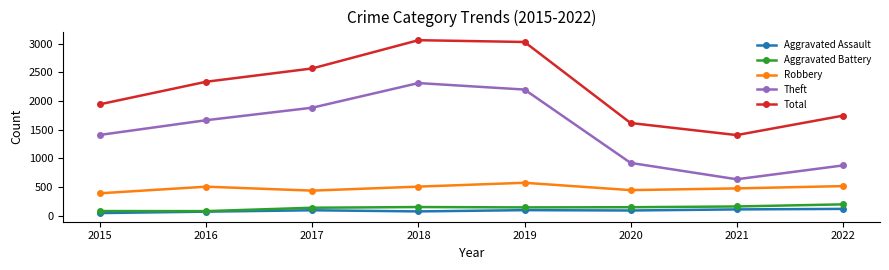

How many interior local valleys does the Total series have?

1